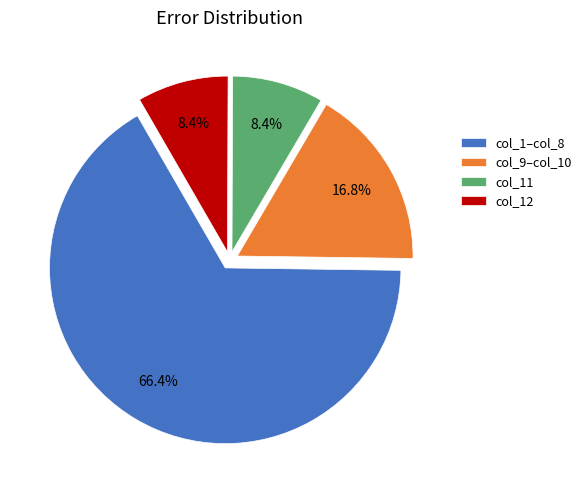

Is there any slice that represents more than half of the pie?

Yes